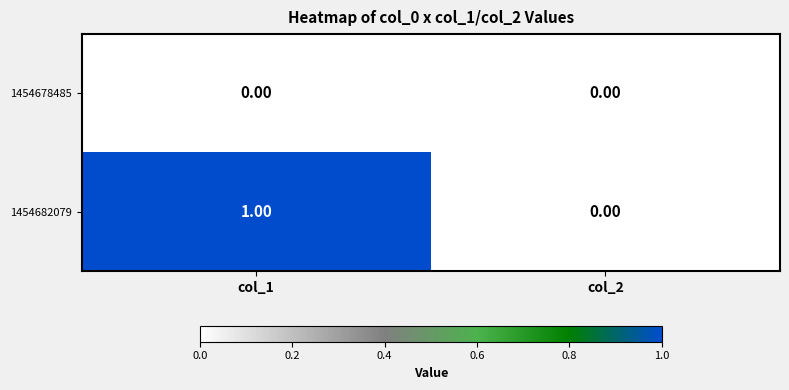

Rank the series by their maximum value, from lowest to highest.

1454678485, 1454682079